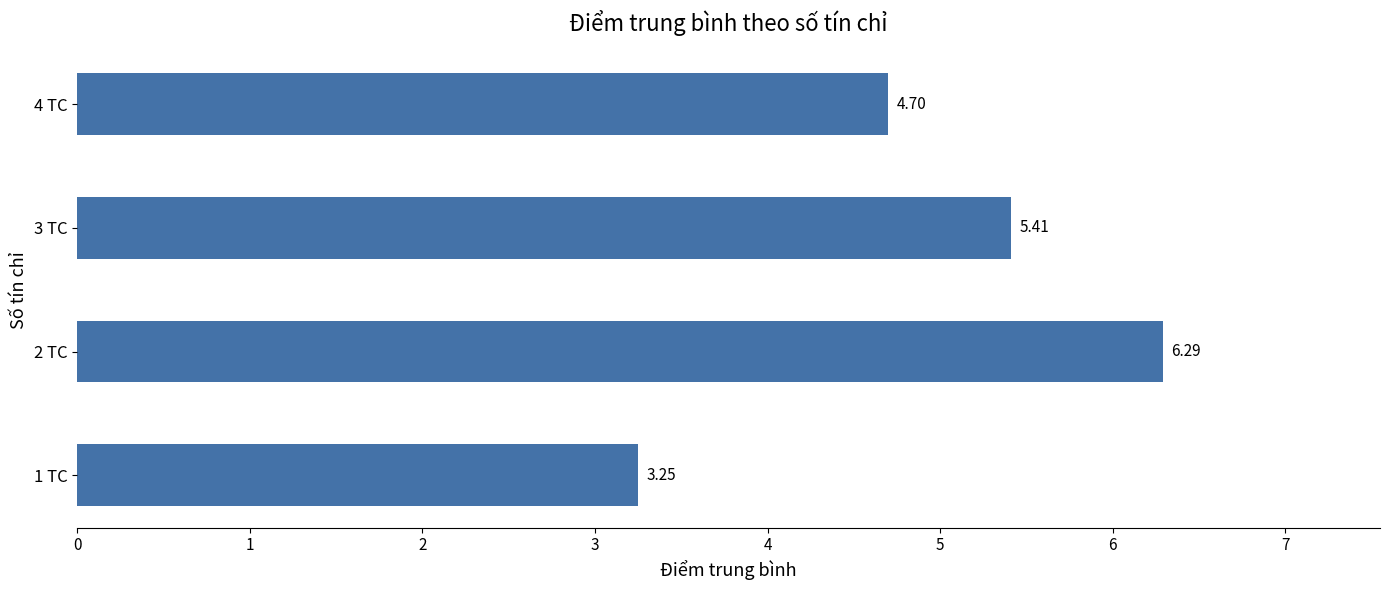

Does the chart contain stacked bars?

No